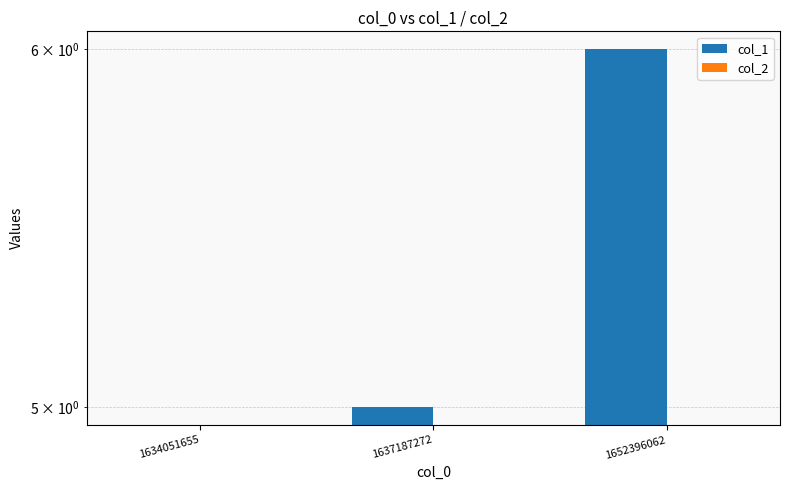

Between 1637187272 and 1652396062, which is larger?

1652396062